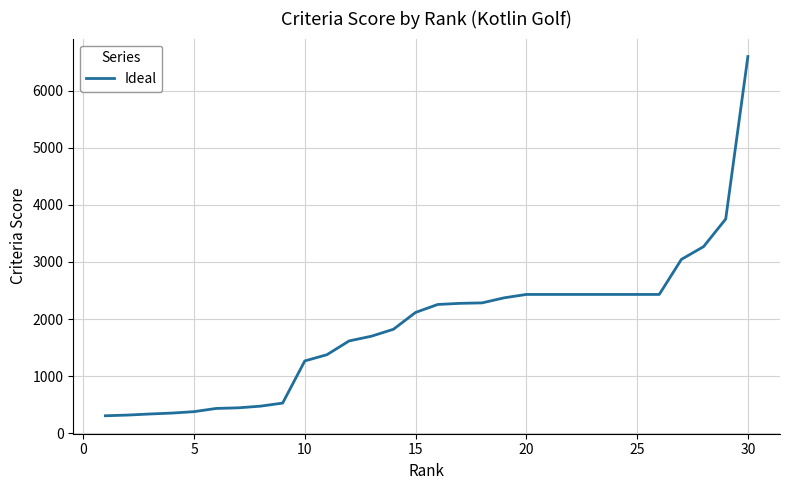

What is the minimum value shown in the chart?

308